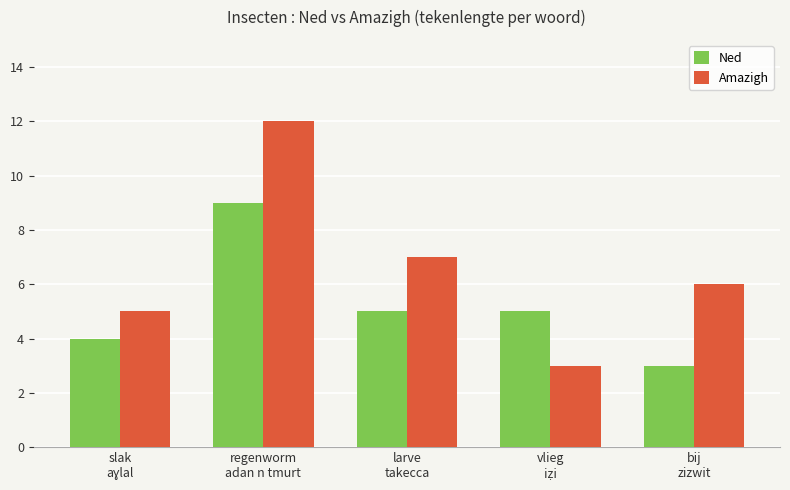

Are the bars horizontal?

No